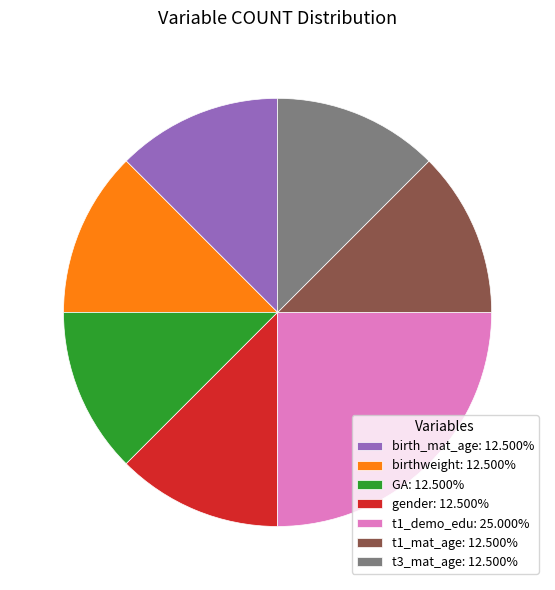

Does GA: 12.500% account for over 50% of the chart?

No